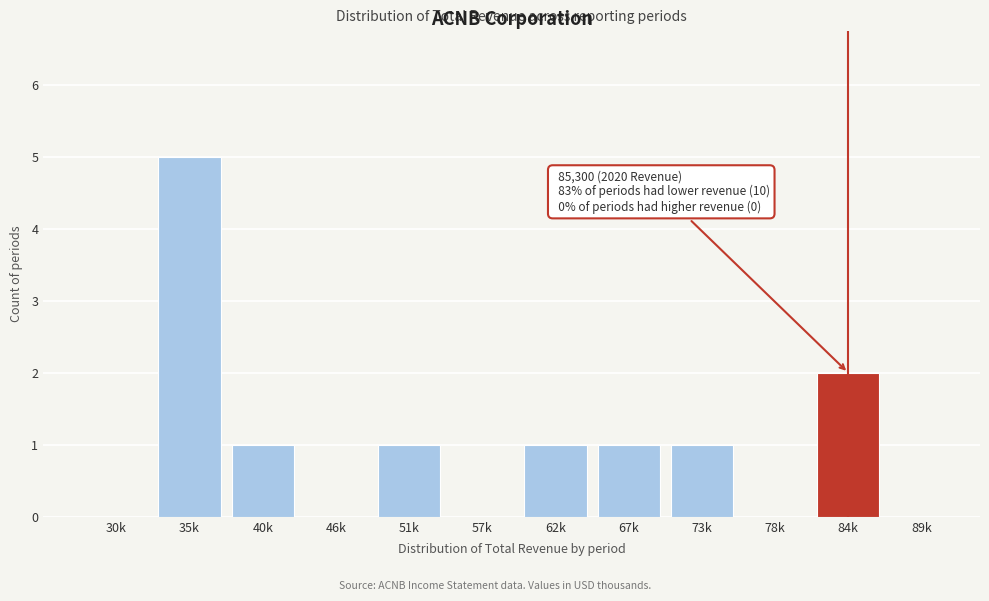

Reading left to right, list all the values displayed in this chart.

30k=0	35k=5	40k=1	46k=0	51k=1	57k=0	62k=1	67k=1	73k=1	78k=0	84k=2	89k=0